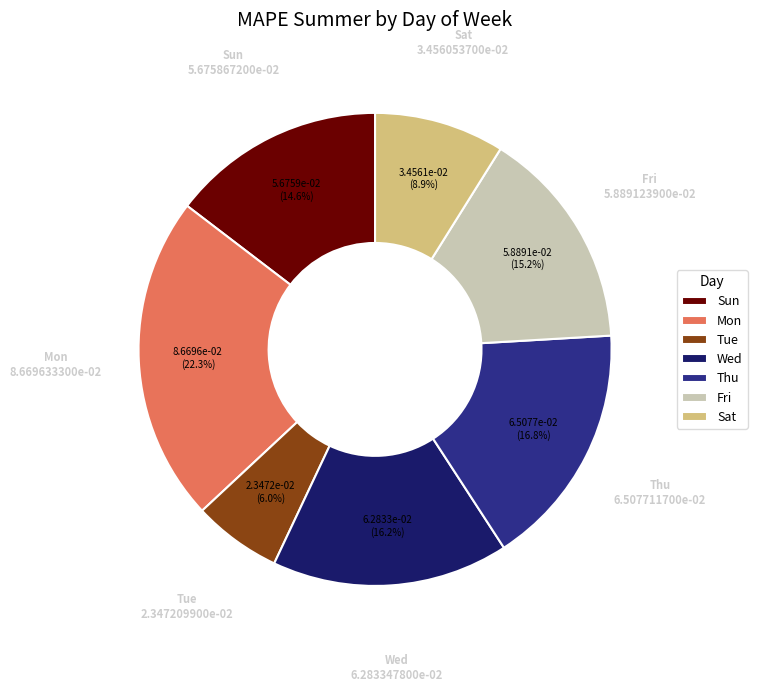

Does any single category account for the majority?

No